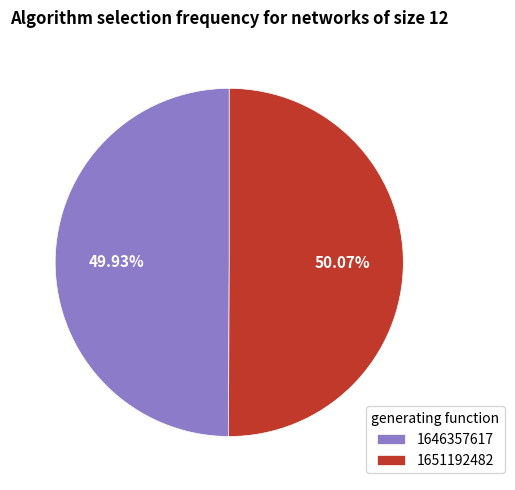

Approximately how many times larger is the value at 1646357617 compared to 1651192482?

1.0